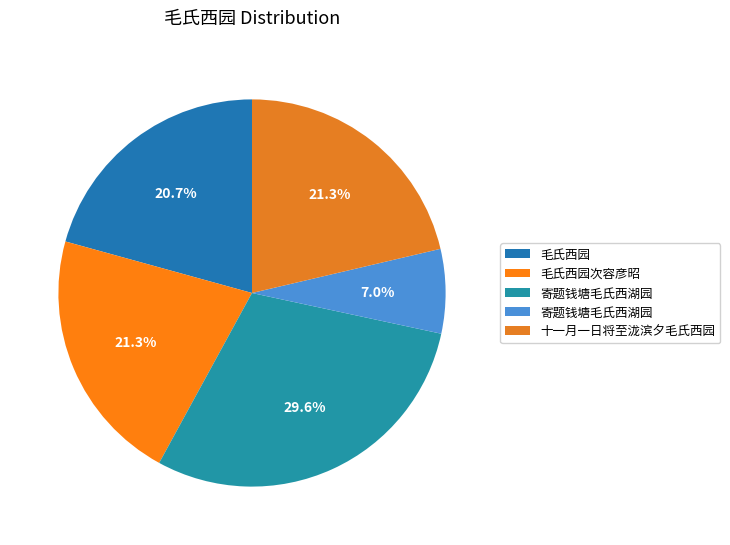

How many segments does this pie chart have?

5